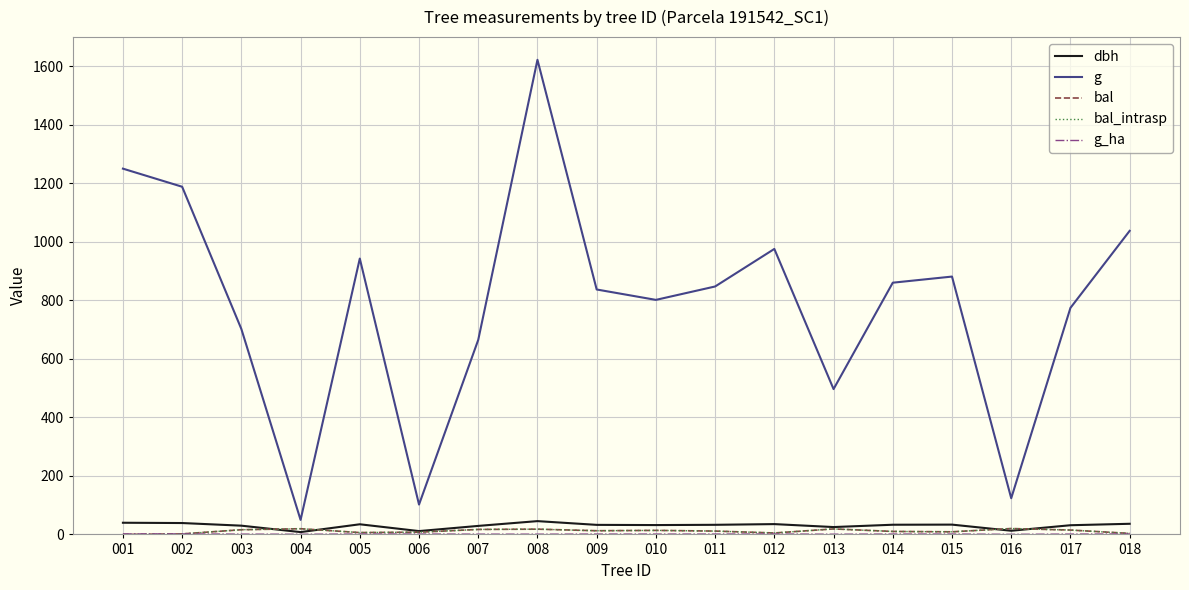

What is the spread (max minus min) of values at 004?

49.0